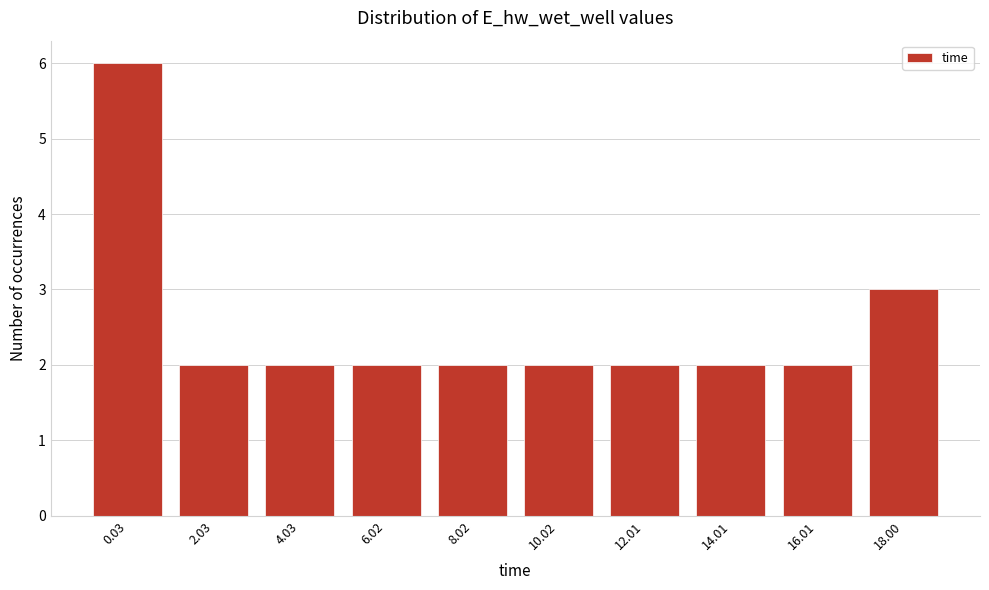

Reading right to left, what are all the values shown in this chart?

18.00=3	16.01=2	14.01=2	12.01=2	10.02=2	8.02=2	6.02=2	4.03=2	2.03=2	0.03=6